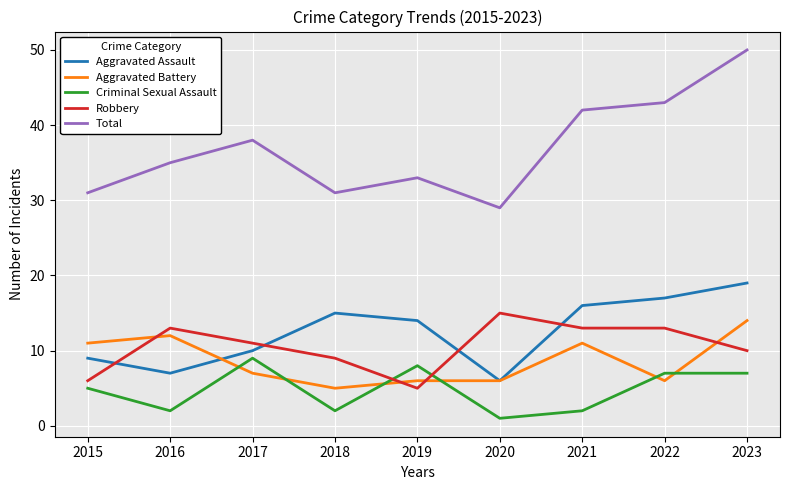

True or false: Aggravated Assault and Criminal Sexual Assault intersect in this chart.

False